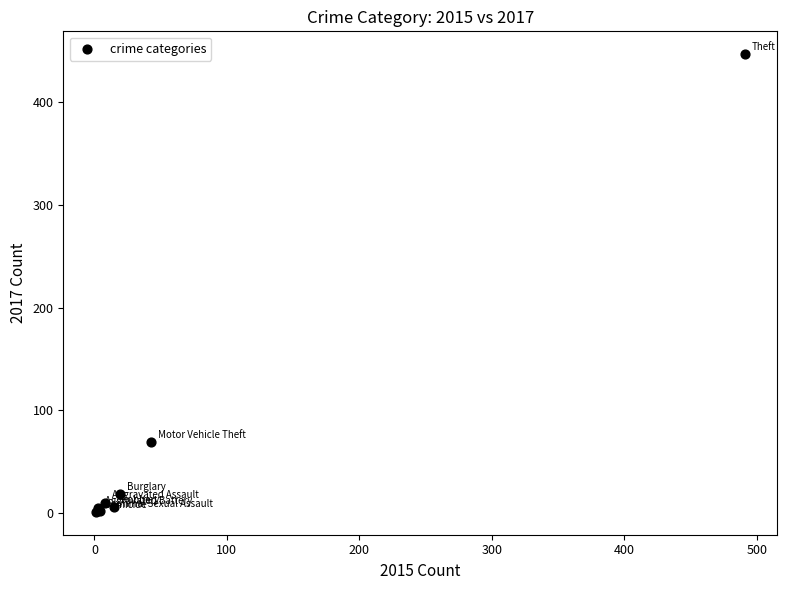

What Y value in the scatter plot is closest to 224?

69